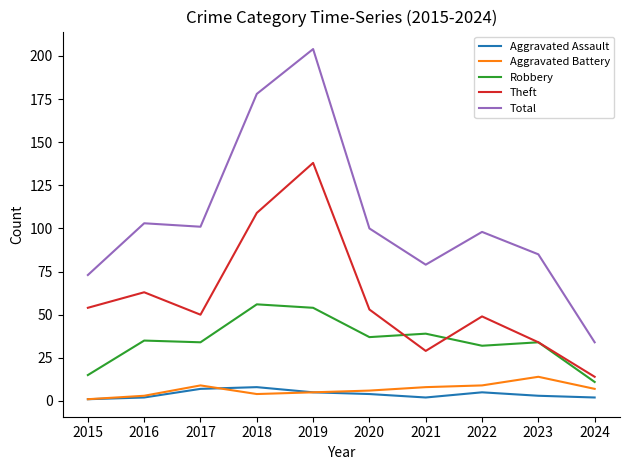

Which category has the highest value across all series?

2019